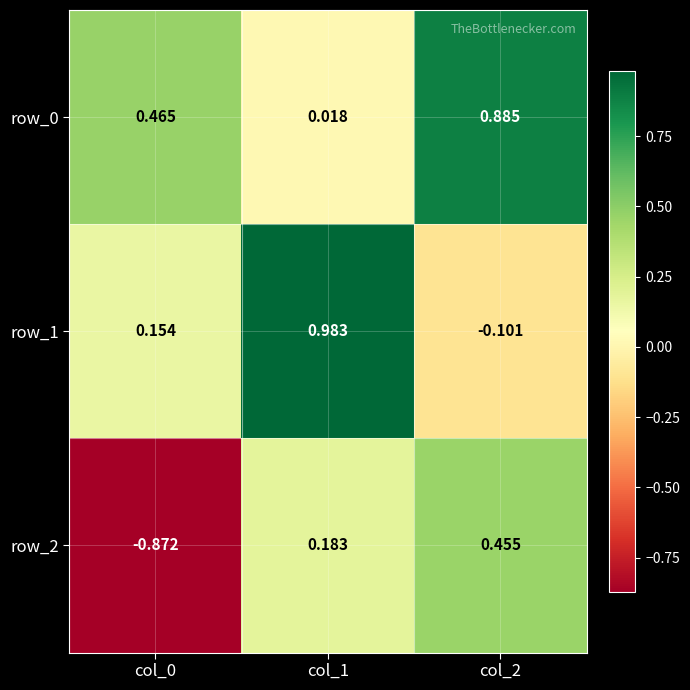

At which label does row_2 reach its peak?

col_2